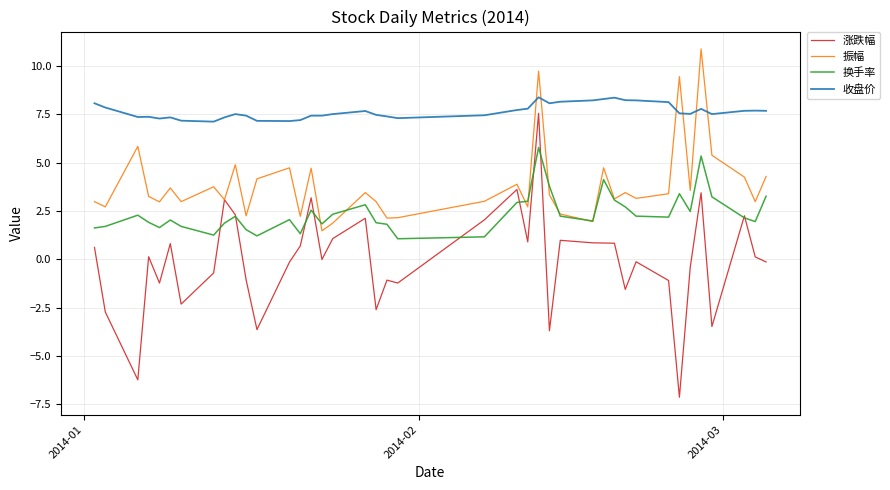

What is the greatest value displayed?

10.9